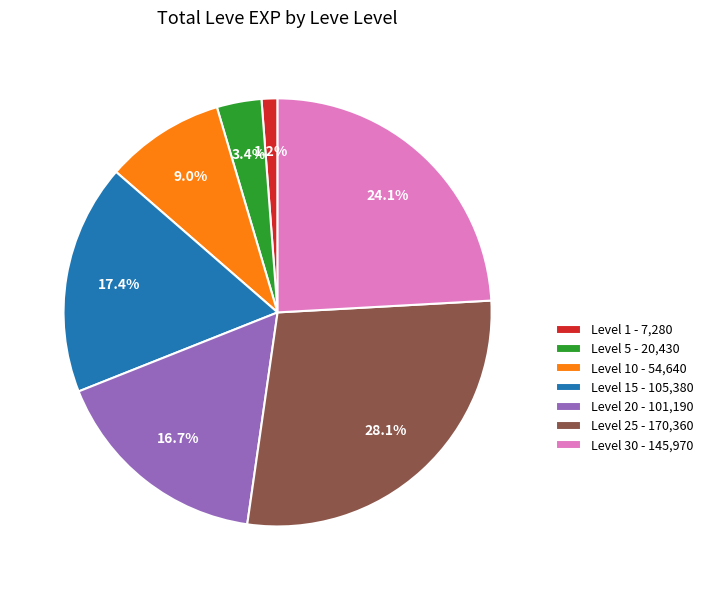

Is there any slice that represents more than half of the pie?

No